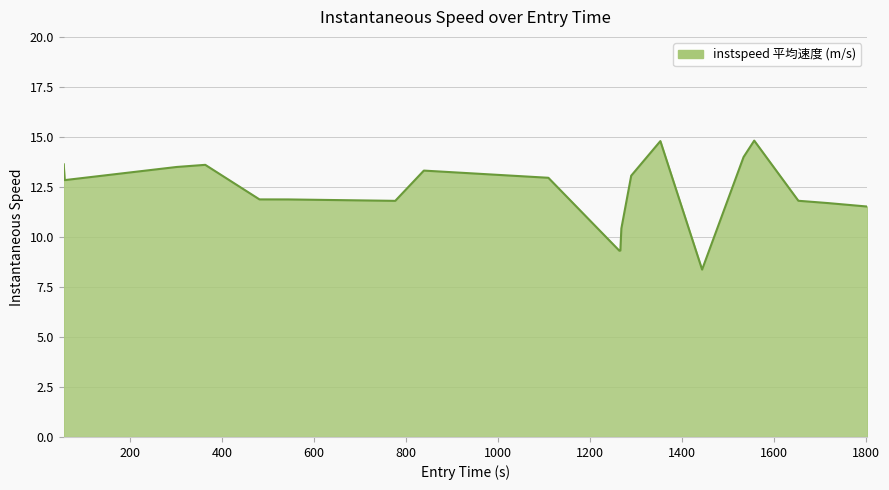

How many lines are shown in the chart?

1